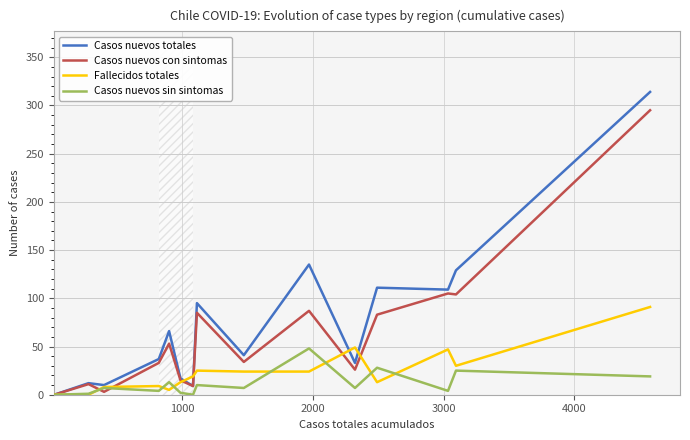

True or false: Casos nuevos con sintomas has more than 0 interior local peaks.

True